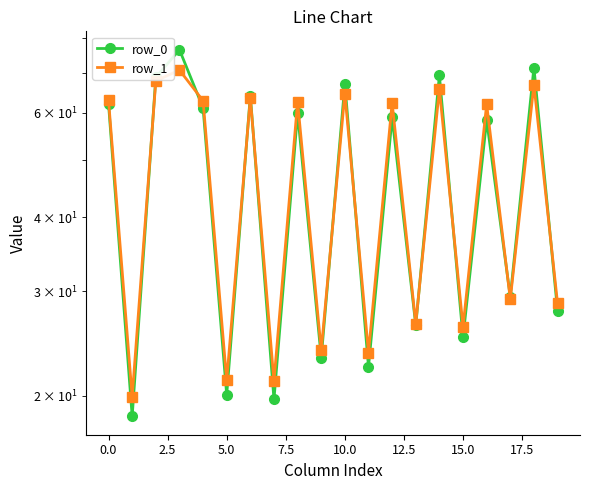

At 10, list the series in order from largest to smallest.

row_0, row_1